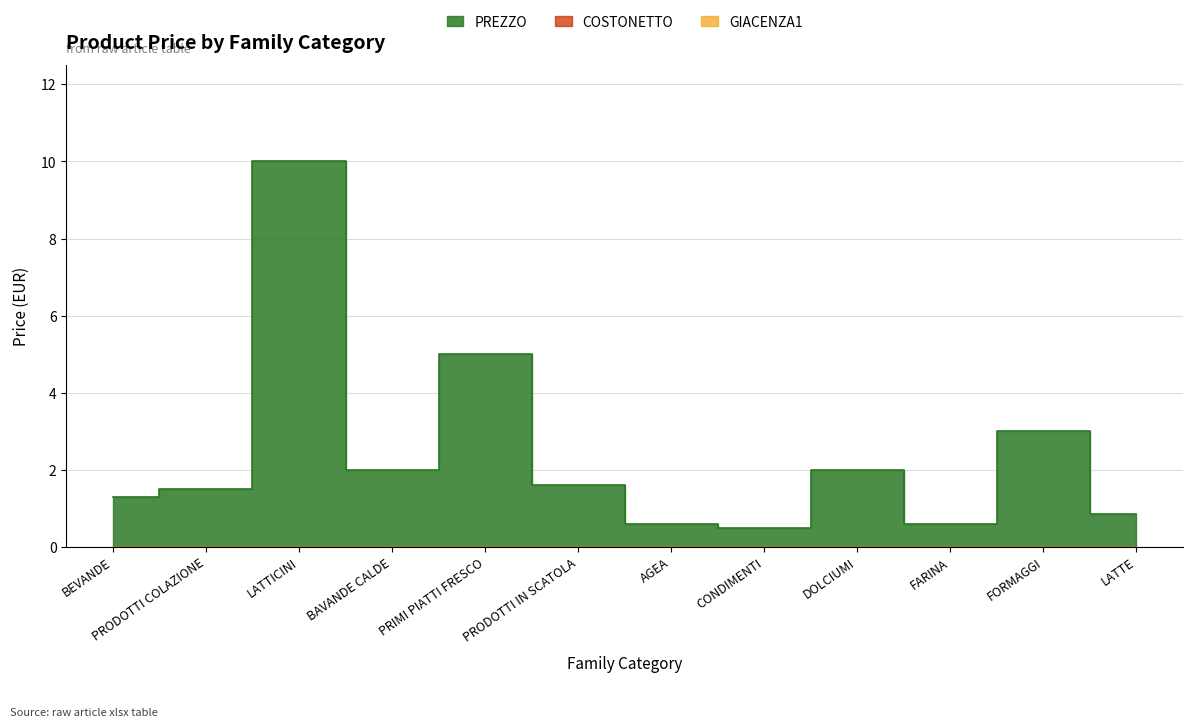

Which has a higher value, DOLCIUMI or BAVANDE CALDE?

DOLCIUMI